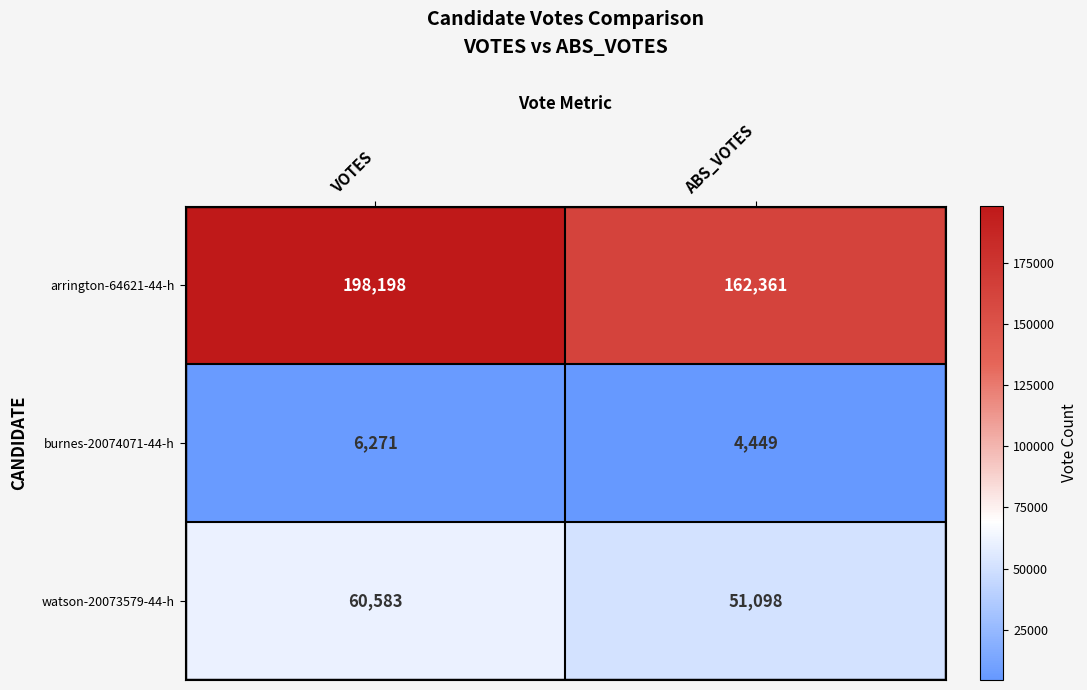

What is the sum of the arrington-64621-44-h values at VOTES and ABS_VOTES?

360559